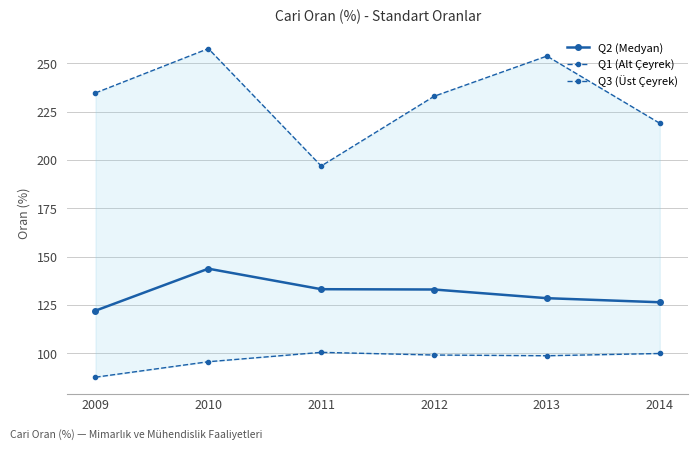

Reading right to left, list all the values displayed in this chart.

Q2 (Medyan): 126.3	128.5	132.9	133.1	143.7	122.0
Q1 (Alt Çeyrek): 99.8	98.7	99.0	100.4	95.6	87.6
Q3 (Üst Çeyrek): 219.0	253.8	232.9	196.9	257.6	234.7